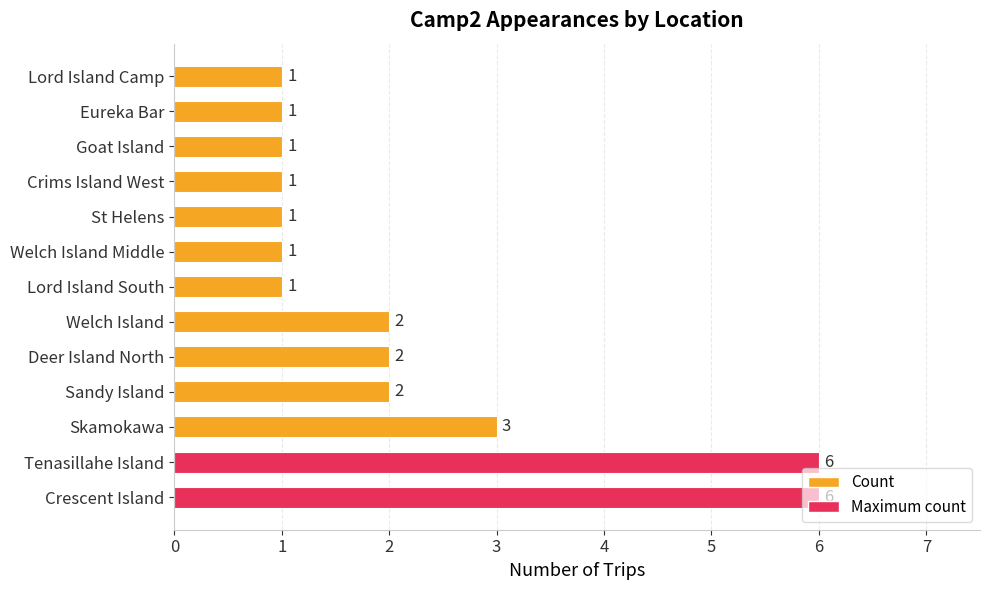

What is the maximum value shown in the chart?

6